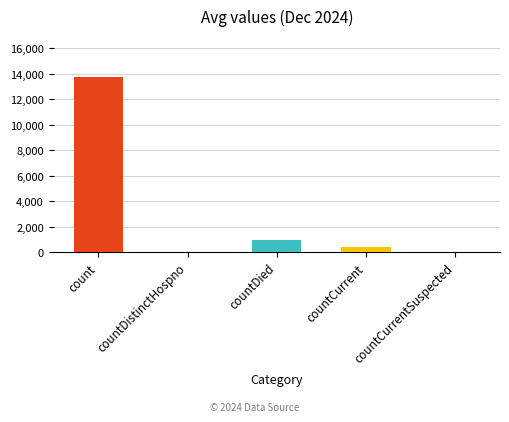

What is the label of the 3rd bar from the right?

countDied